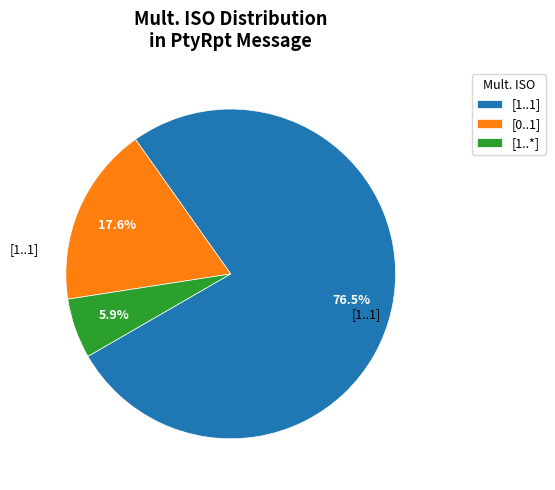

Is there any slice that represents more than half of the pie?

Yes